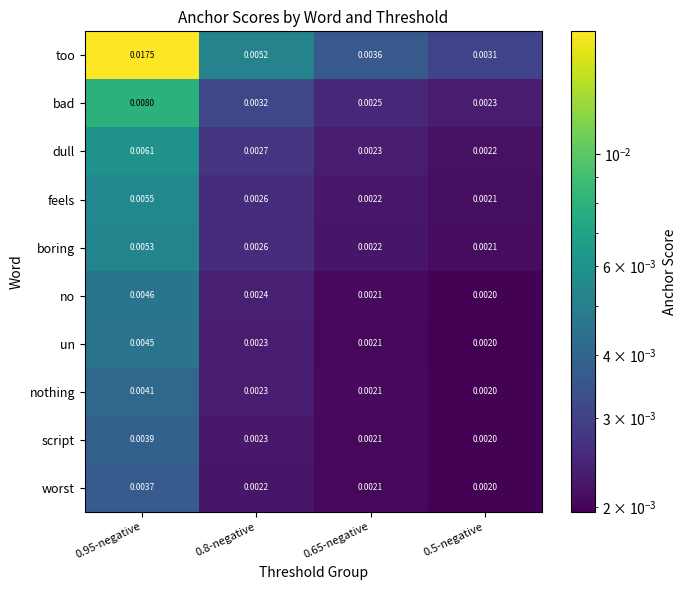

Which series has the largest range (max minus min)?

too